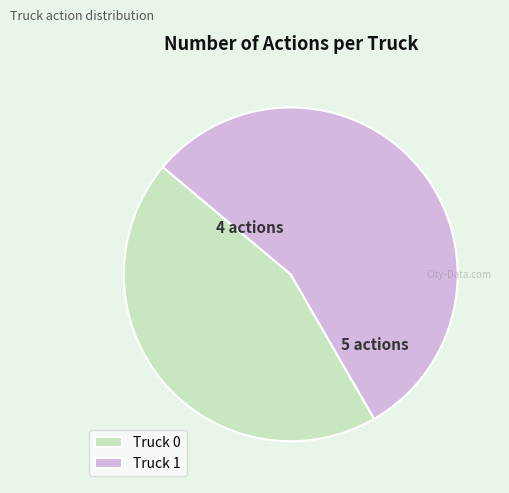

Which slice is the largest?

Truck 1